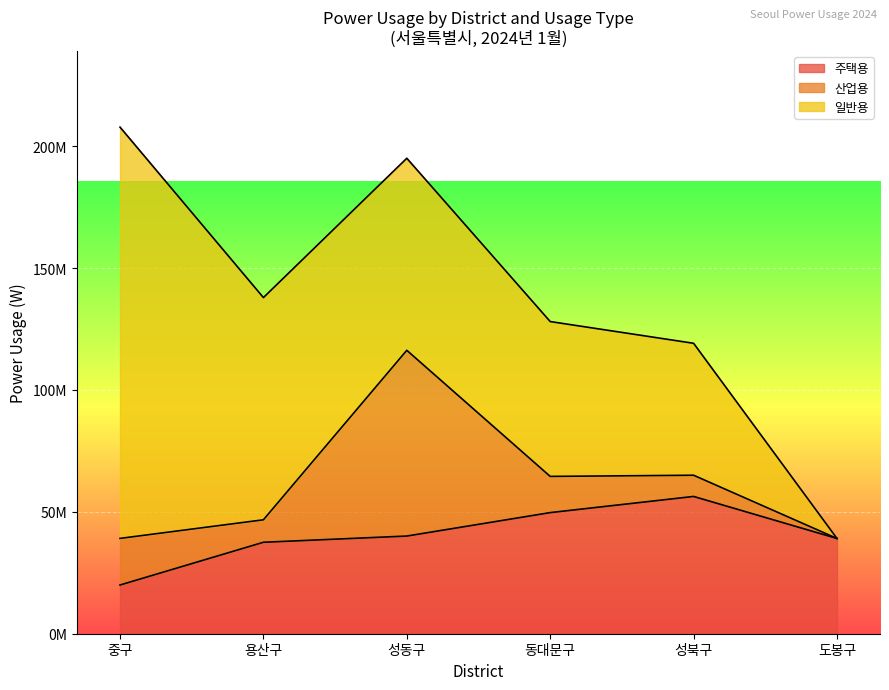

List the labels in order of 일반용 value, smallest first.

도봉구, 성북구, 동대문구, 성동구, 용산구, 중구